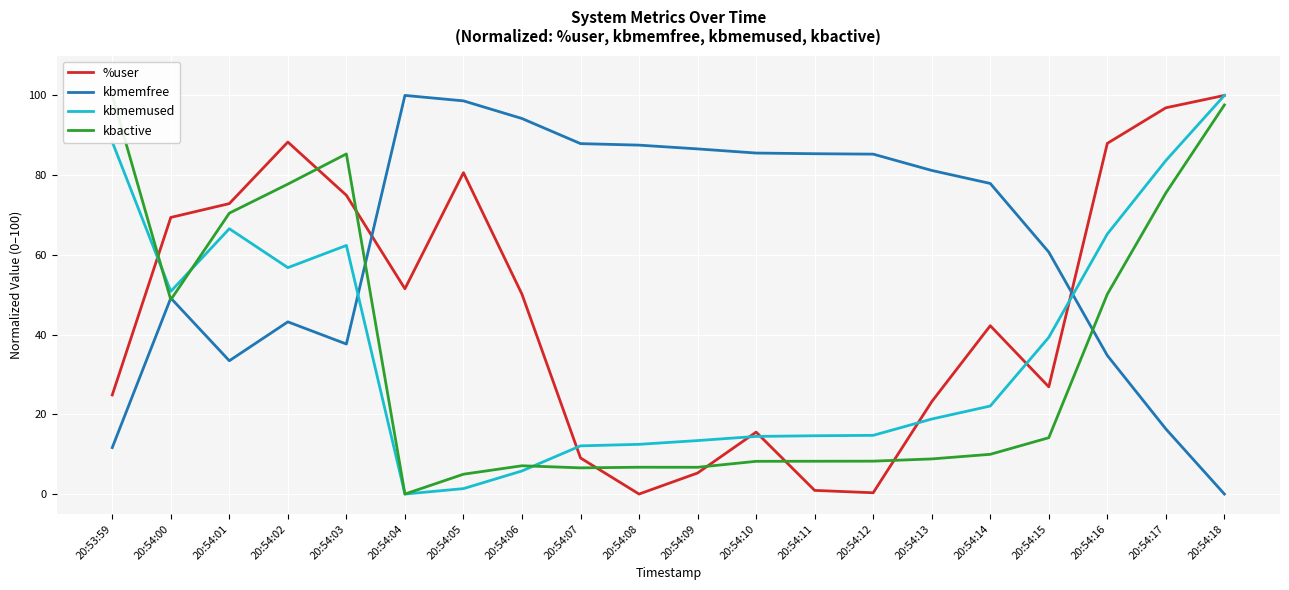

At which label is kbactive closest to 50?

20:54:16